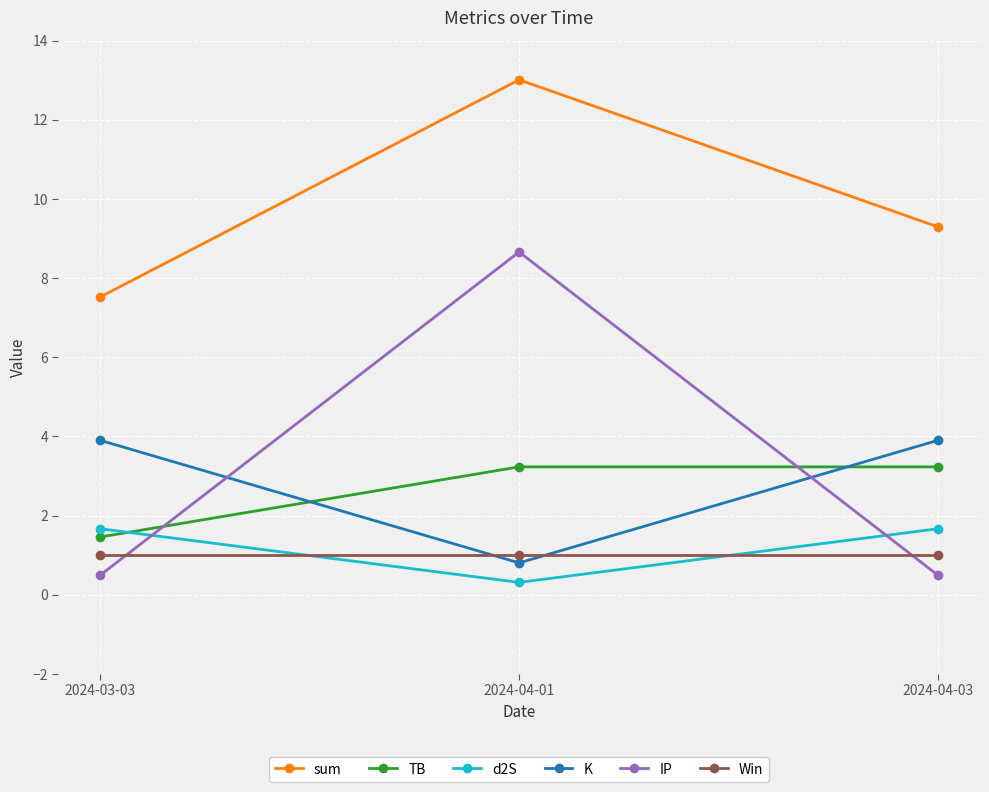

How many categories are shown in the chart?

3